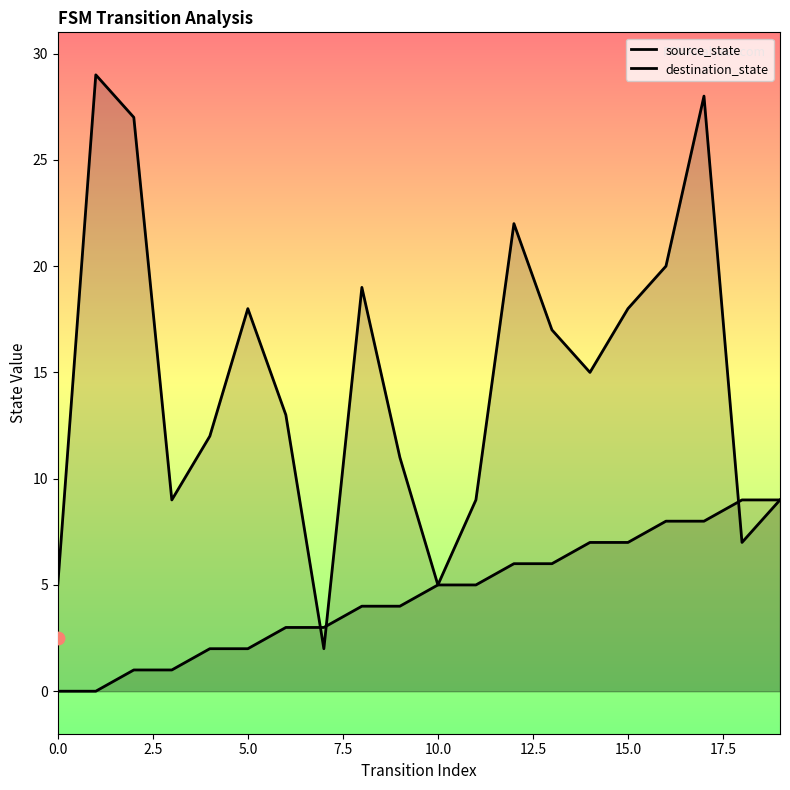

Which series contains the highest Y value?

destination_state